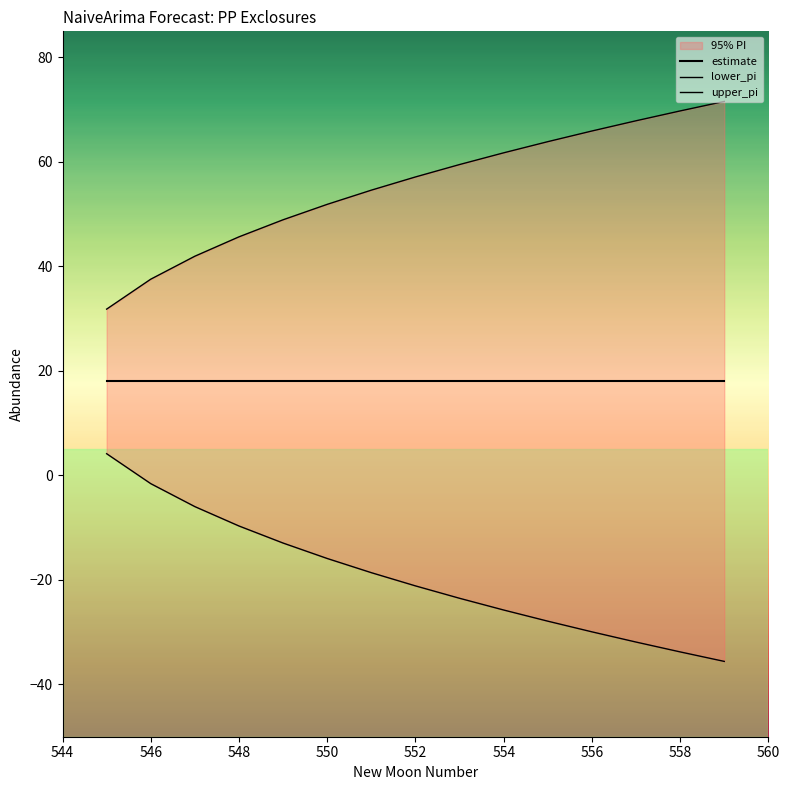

What is the minimum value for estimate?

18.0